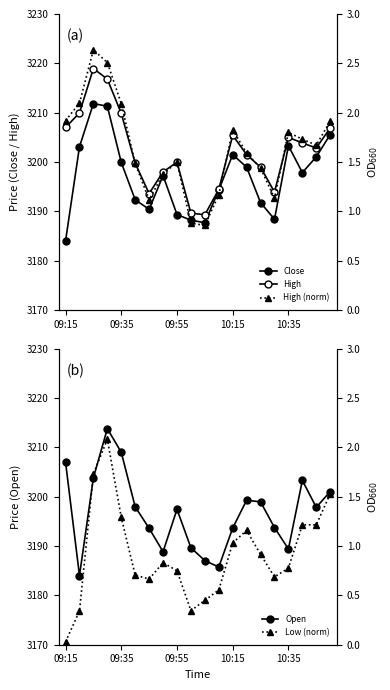

The value of Open at 09:55 is 3197.4. True or false?

True